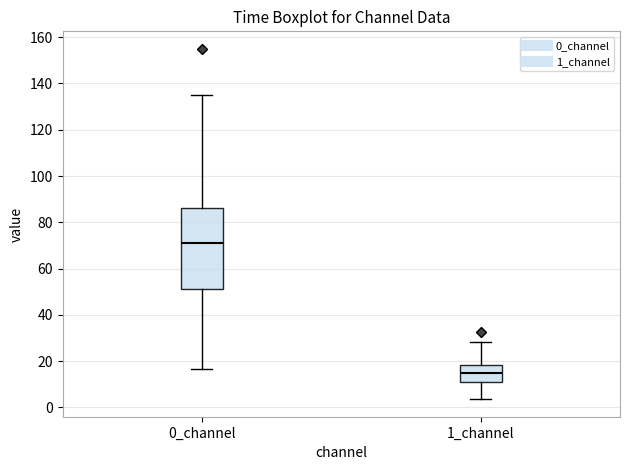

Reading left to right, read every box against the y-axis: the position of its median line, the range the box covers, and the ends of its whiskers. The values are not printed on the chart, so give them approximately, as read against the axis.

0_channel: median 70, box 52 to 86, whiskers 16 to 134
1_channel: median 14, box 10 to 18, whiskers 4 to 28